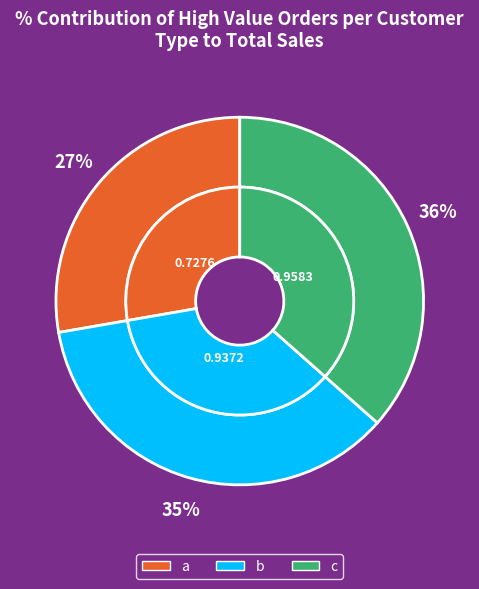

True or false: b accounts for 47% of the total.

False